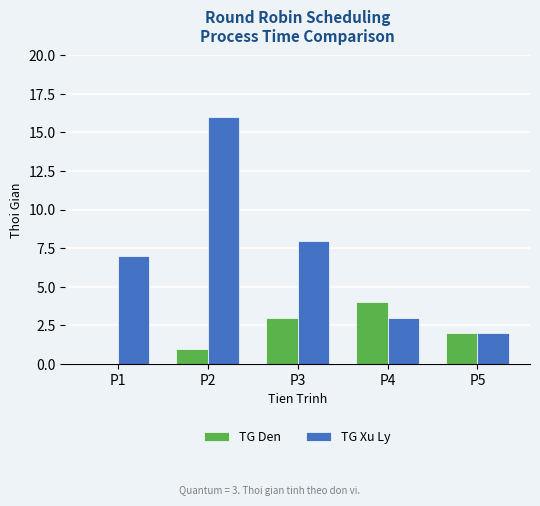

Reading right to left, transcribe all the data shown in this chart.

TG Den: P5=2	P4=4	P3=3	P2=1	P1=0
TG Xu Ly: P5=2	P4=3	P3=8	P2=16	P1=7